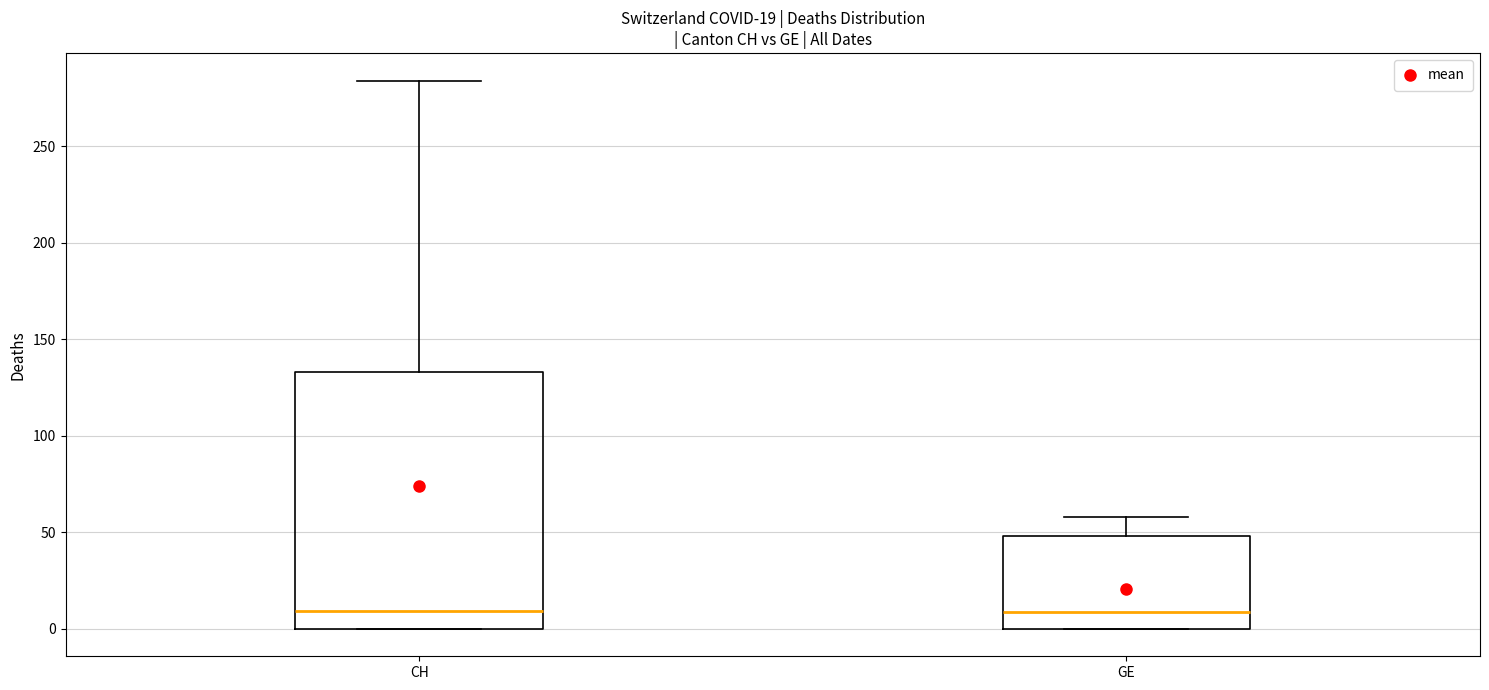

Which box is the tallest, from its lower edge to its upper edge?

CH